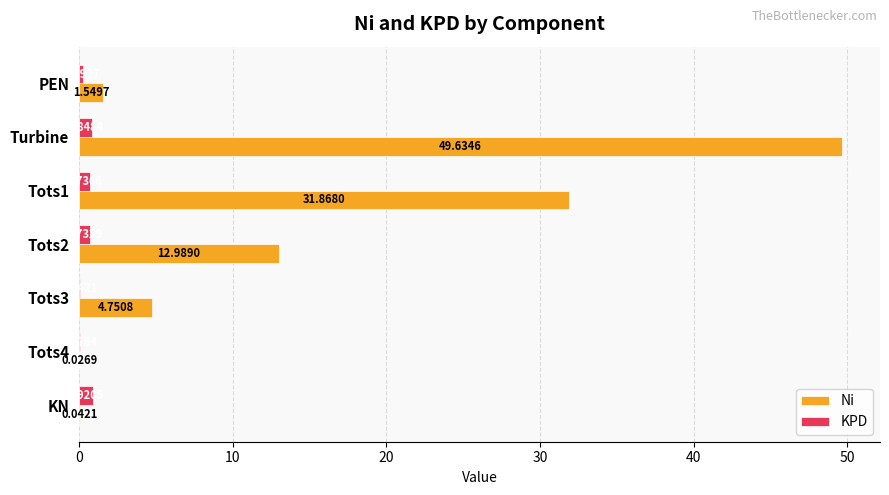

Between Tots4 and KN, which series saw the biggest shift?

KPD